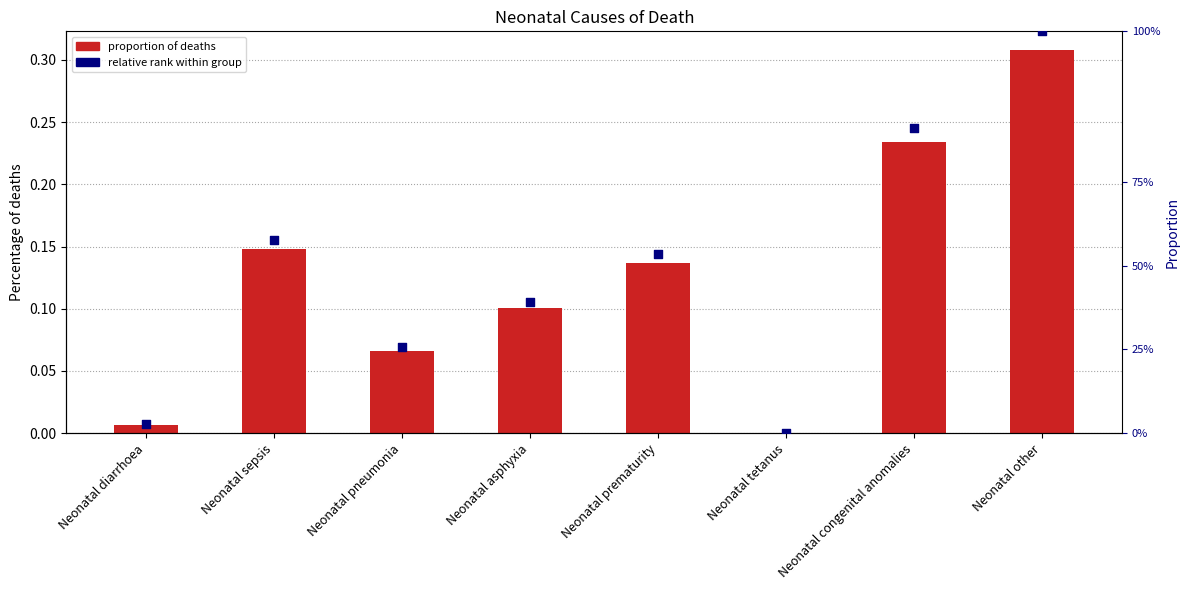

At how many categories does at least one series exceed 0?

8